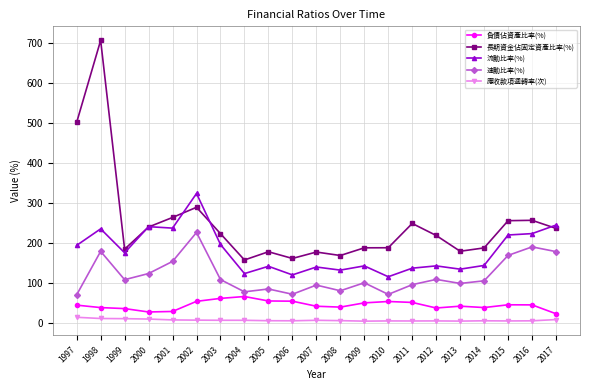

What is the sum of all 負債佔資產比率(%) values?

920.6